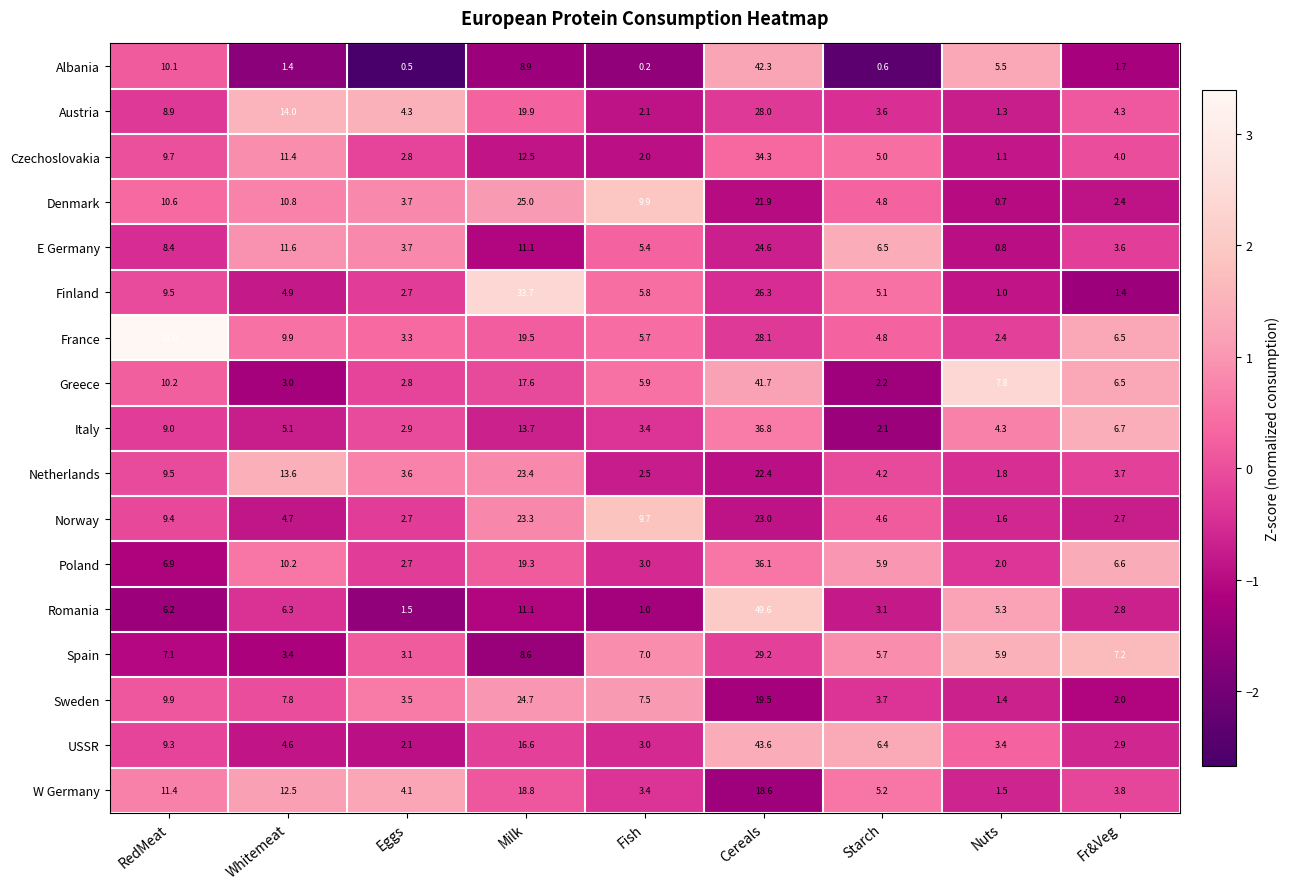

The Norway series shows 4.7 at Whitemeat. True or false?

True